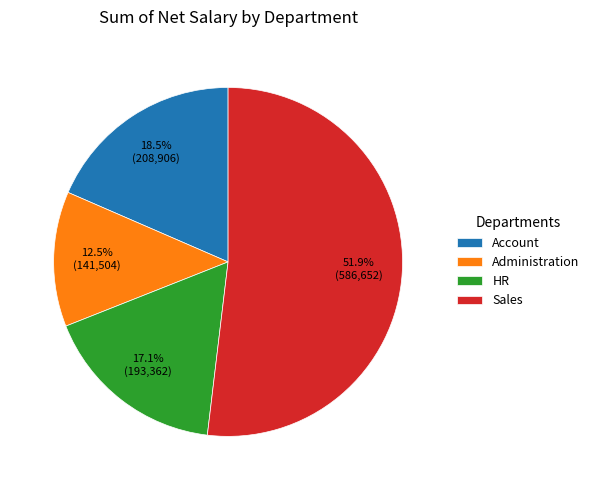

To the nearest percent, what is the difference between the largest and smallest slice percentages?

39%